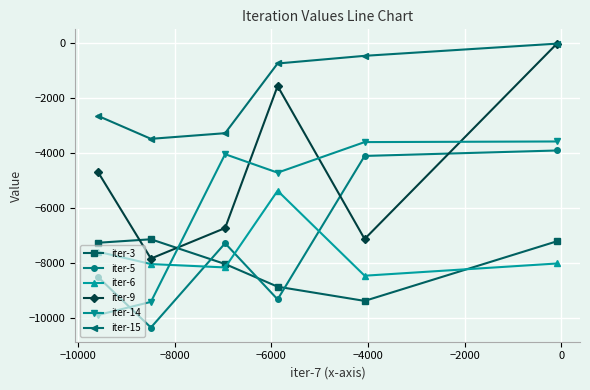

What is the difference between the maximum and second lowest values in the iter-3 series?

1725.8